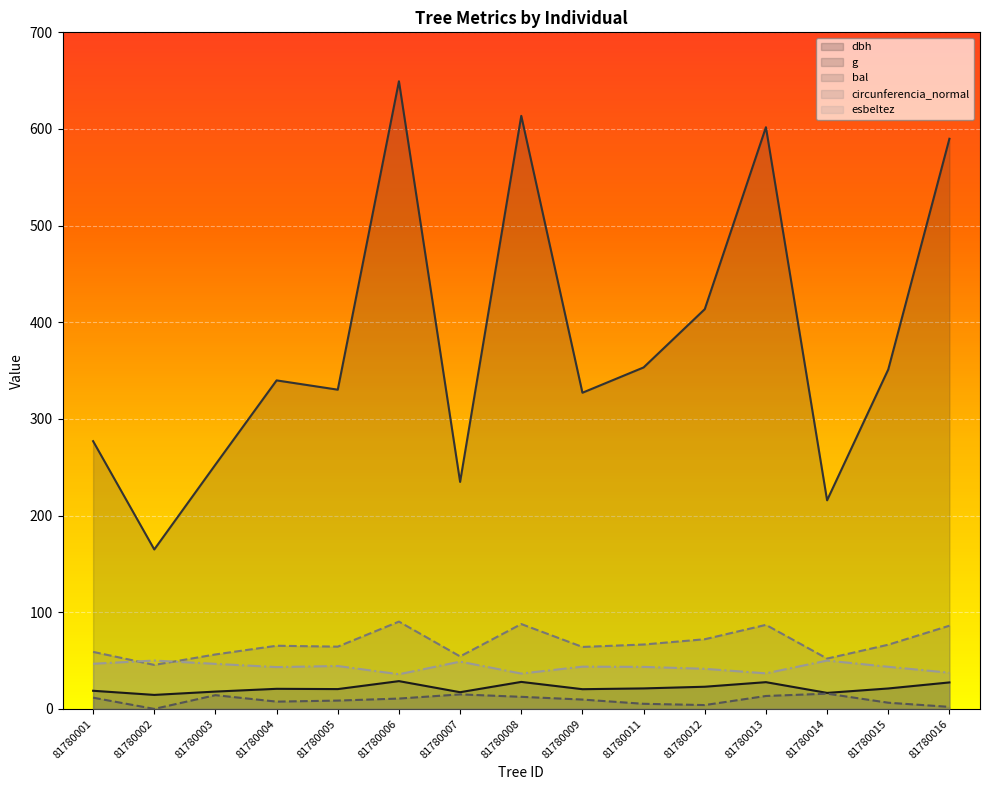

At which label does esbeltez first exceed 43?

81780001